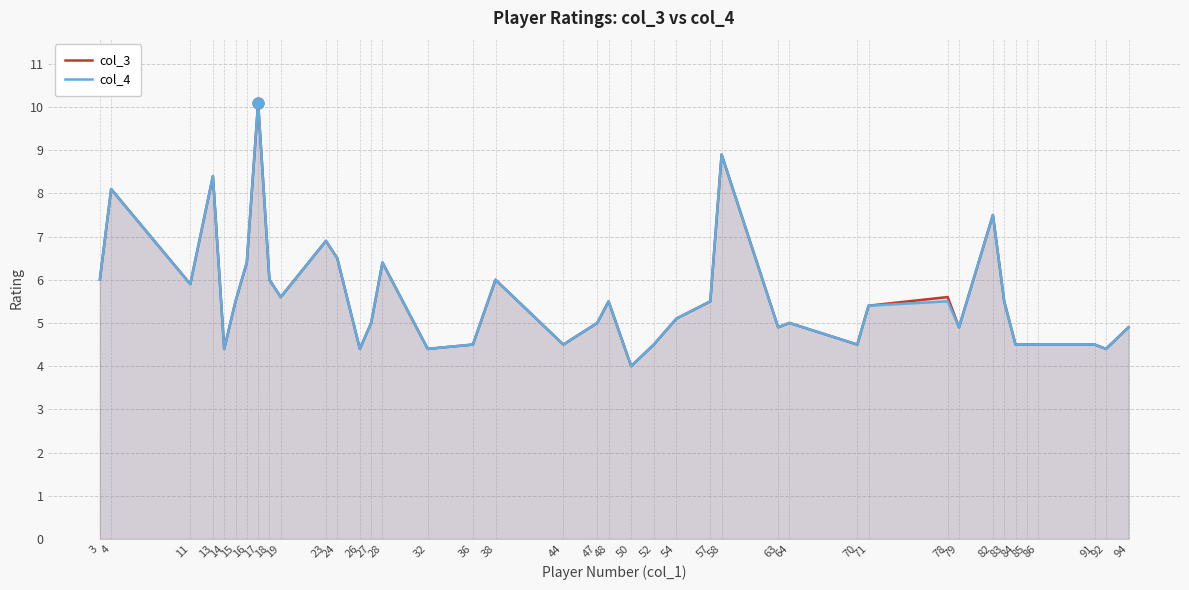

Which series has the largest Y range (max minus min)?

col_3